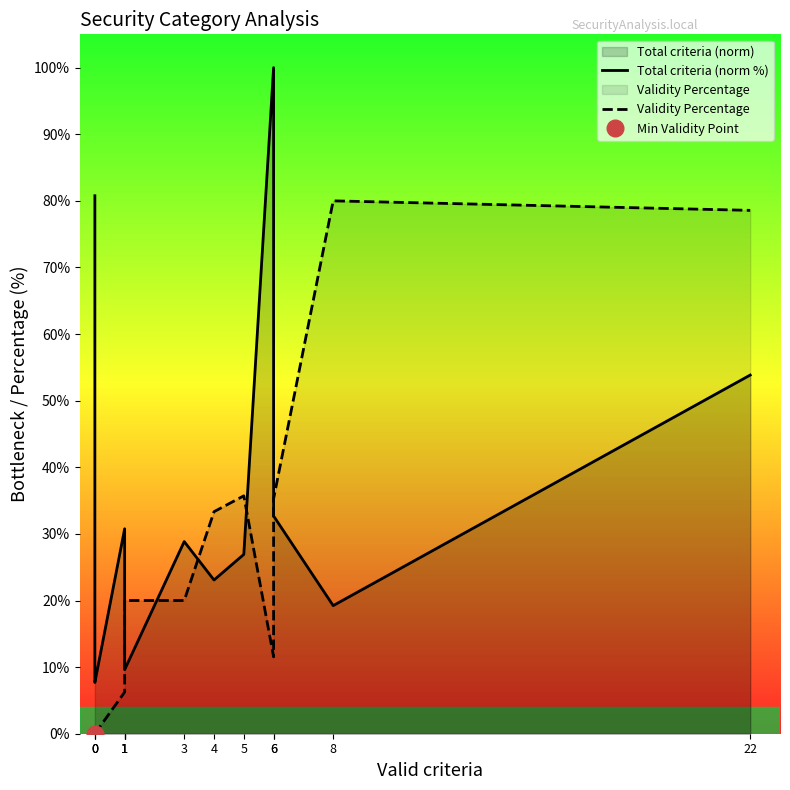

How many lines are shown in the chart?

2